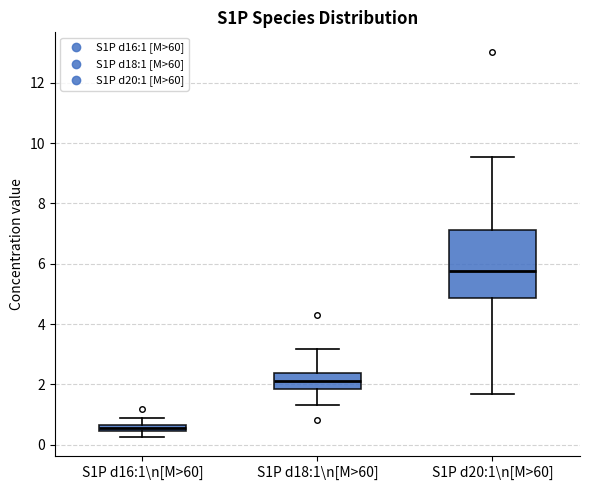

Comparing the boxes themselves (not the whiskers), which one is the tallest?

S1P d20:1\n[M>60]